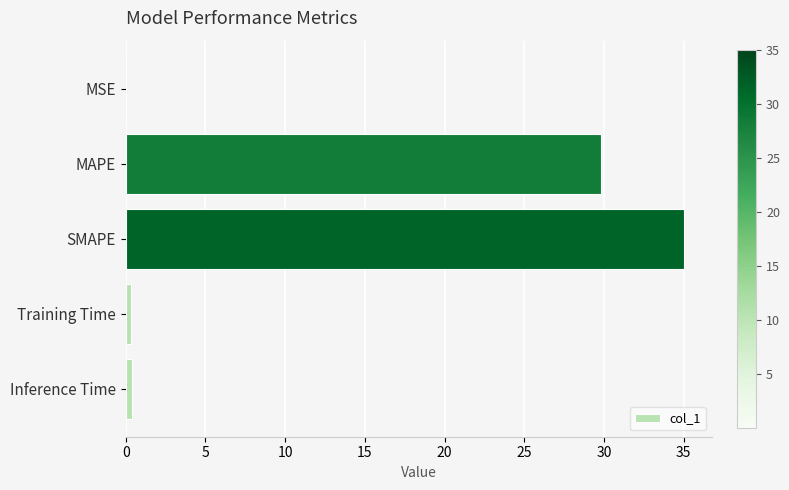

What is the sum of all values?

65.6